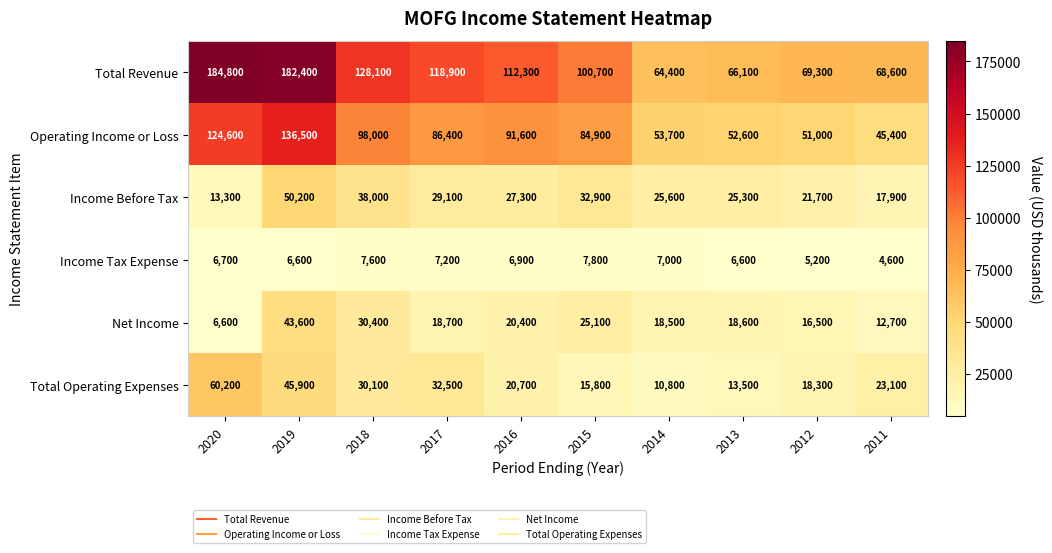

Rank the series by their maximum value, from highest to lowest.

Total Revenue, Operating Income or Loss, Total Operating Expenses, Income Before Tax, Net Income, Income Tax Expense